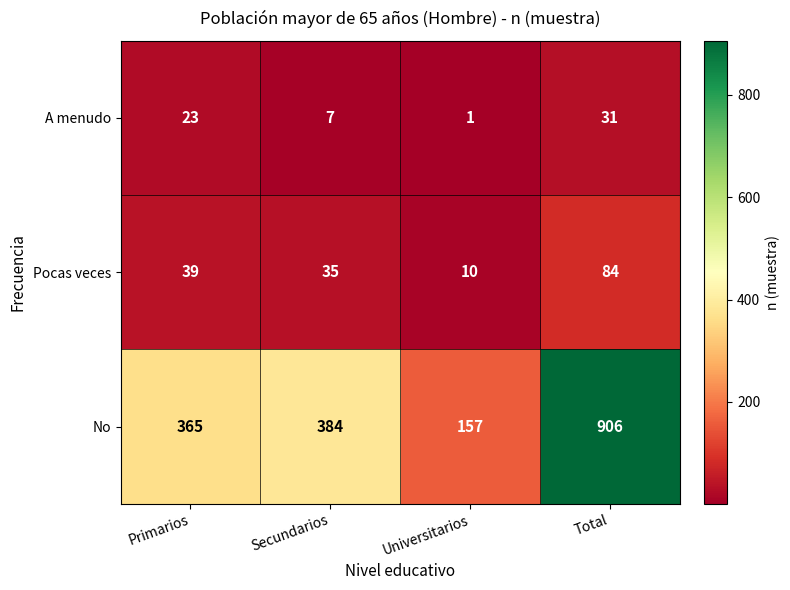

Reading left to right, extract all data points from this chart.

A menudo: Primarios=23	Secundarios=7	Universitarios=1	Total=31
Pocas veces: Primarios=39	Secundarios=35	Universitarios=10	Total=84
No: Primarios=365	Secundarios=384	Universitarios=157	Total=906